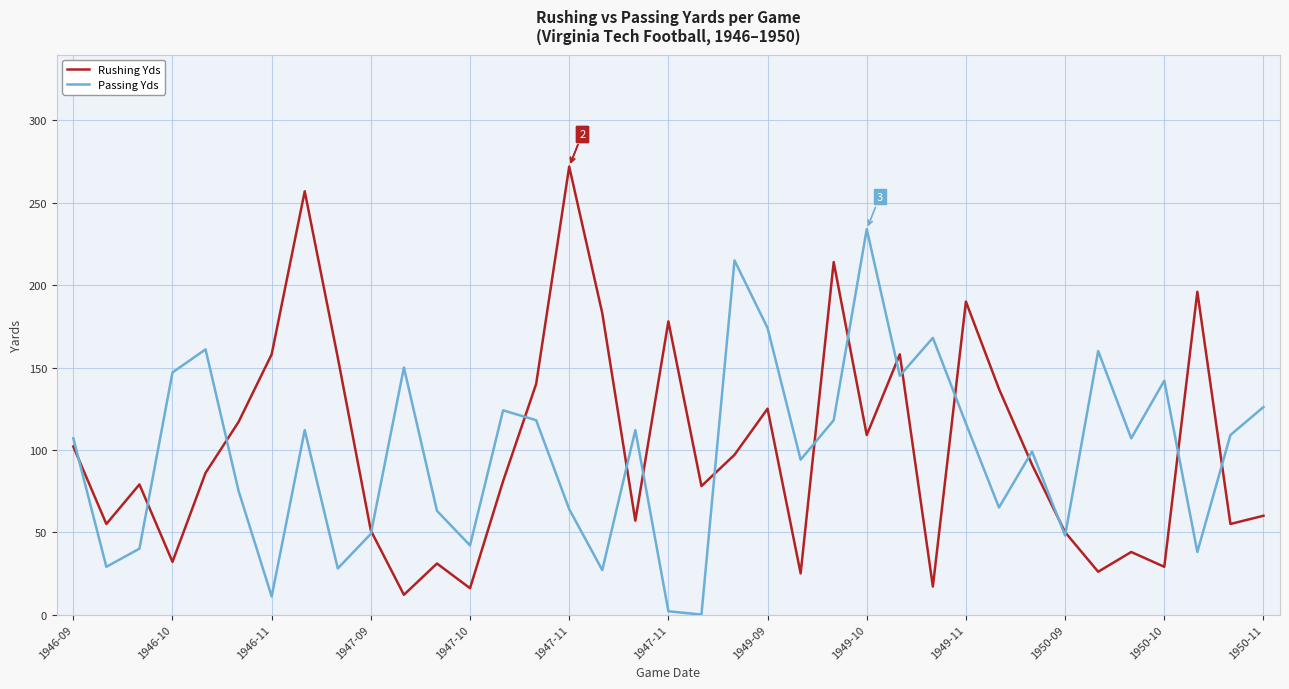

What is the maximum value for Passing Yds?

234